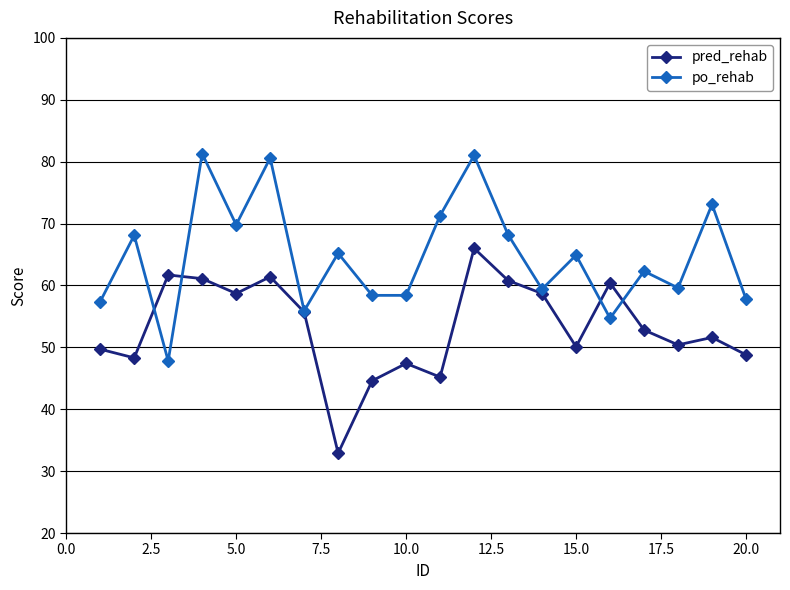

List the series in order of their peak value, lowest first.

pred_rehab, po_rehab